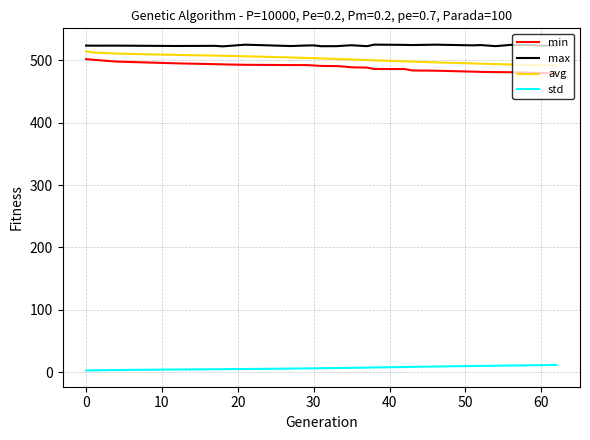

What is the maximum value shown in the chart?

524.9